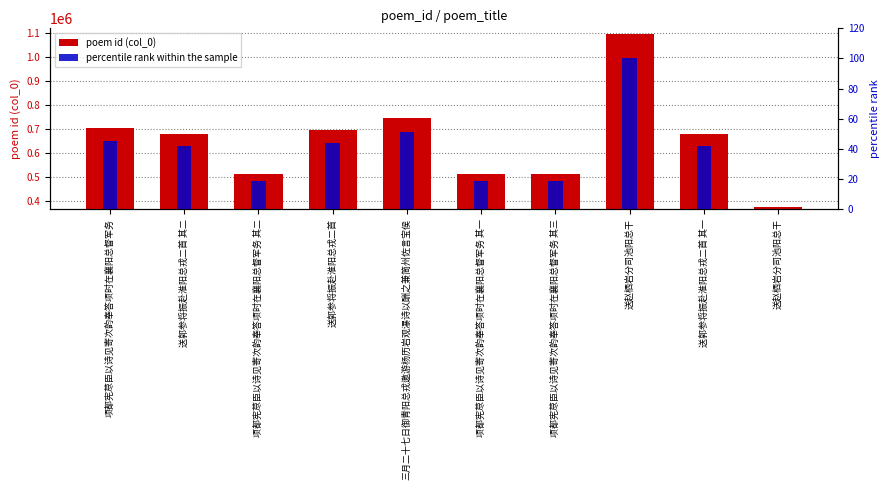

Is the value of poem id (col_0) at 送郭参将振赴淮阳总戎二首 greater than the value of percentile rank within the sample at 送赵栖岩分司池阳总干?

Yes